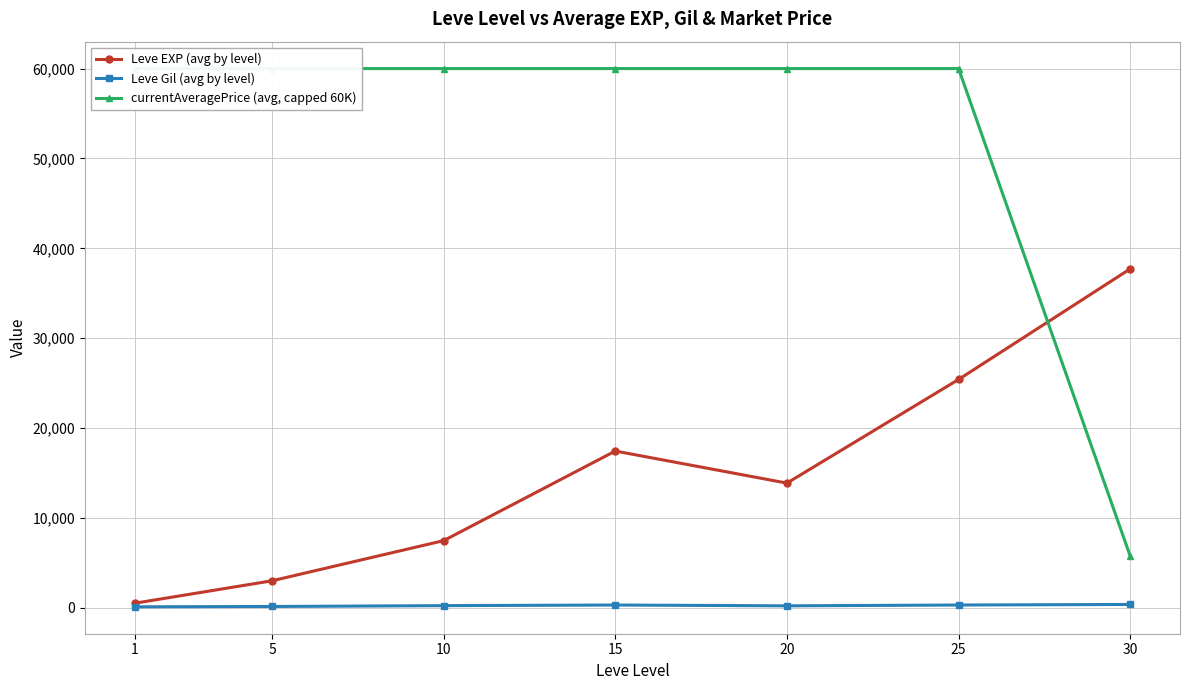

What is the difference between the highest and lowest values at 15?

59688.0